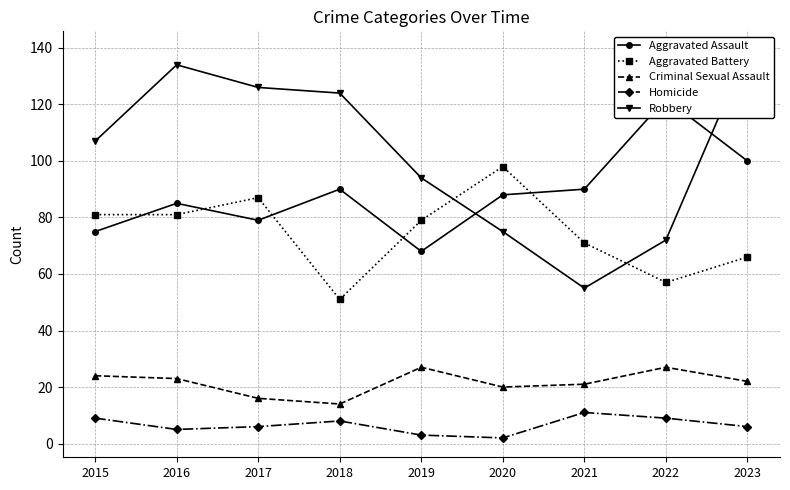

How many data points in Criminal Sexual Assault are less than 22?

4